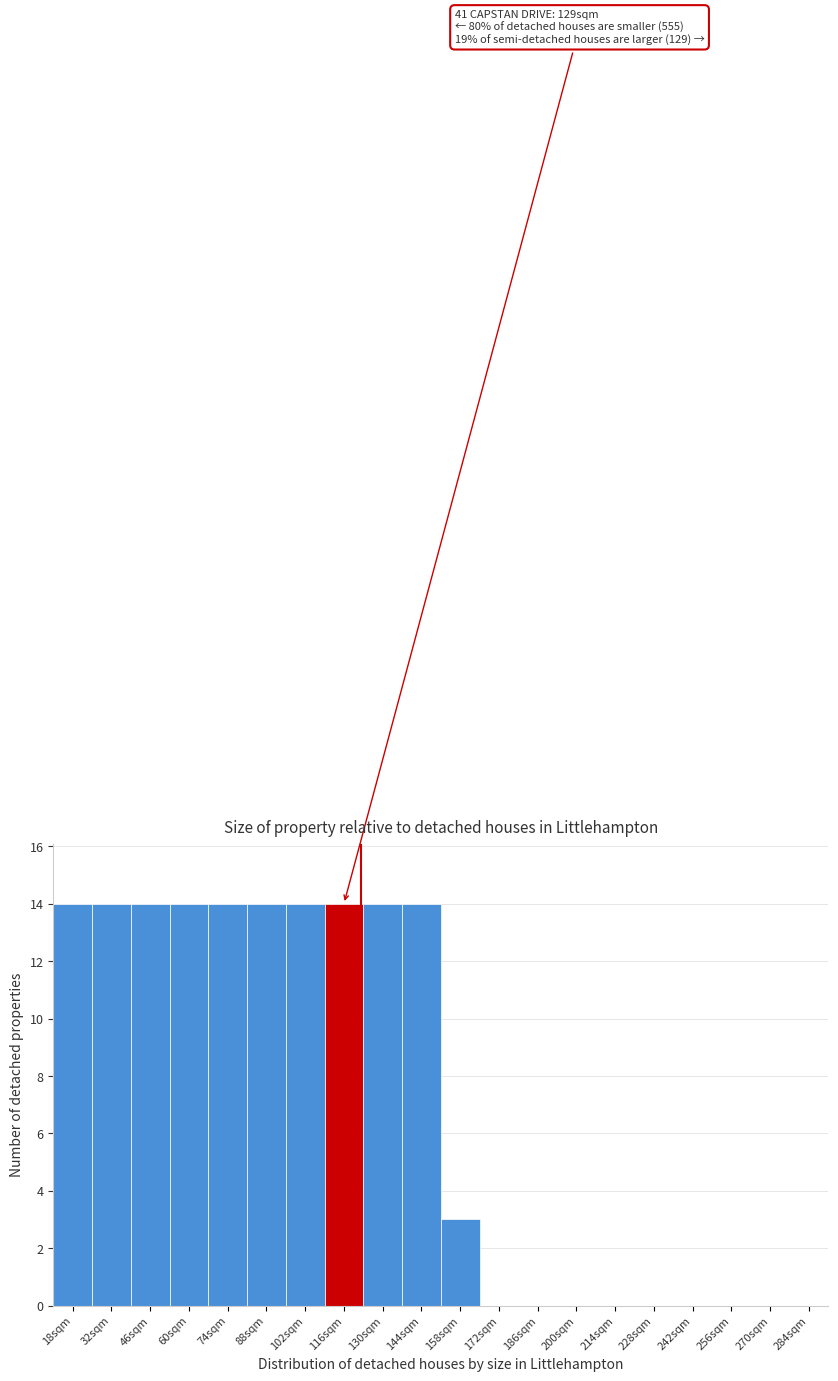

Reading right to left, list all the values displayed in this chart.

284sqm=0	270sqm=0	256sqm=0	242sqm=0	228sqm=0	214sqm=0	200sqm=0	186sqm=0	172sqm=0	158sqm=3	144sqm=14	130sqm=14	116sqm=14	102sqm=14	88sqm=14	74sqm=14	60sqm=14	46sqm=14	32sqm=14	18sqm=14